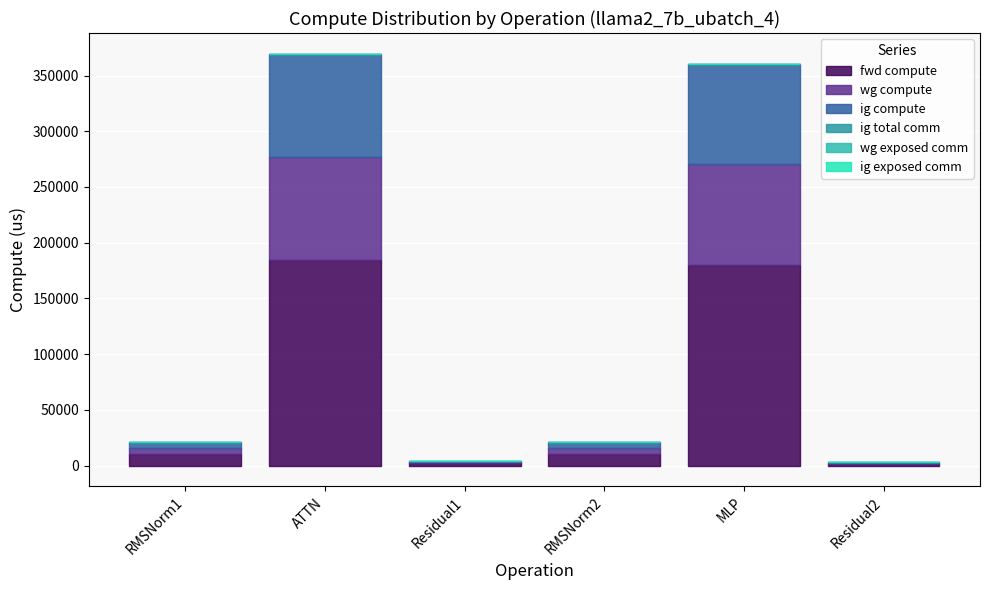

Between RMSNorm1 and RMSNorm2, which is larger?

RMSNorm1